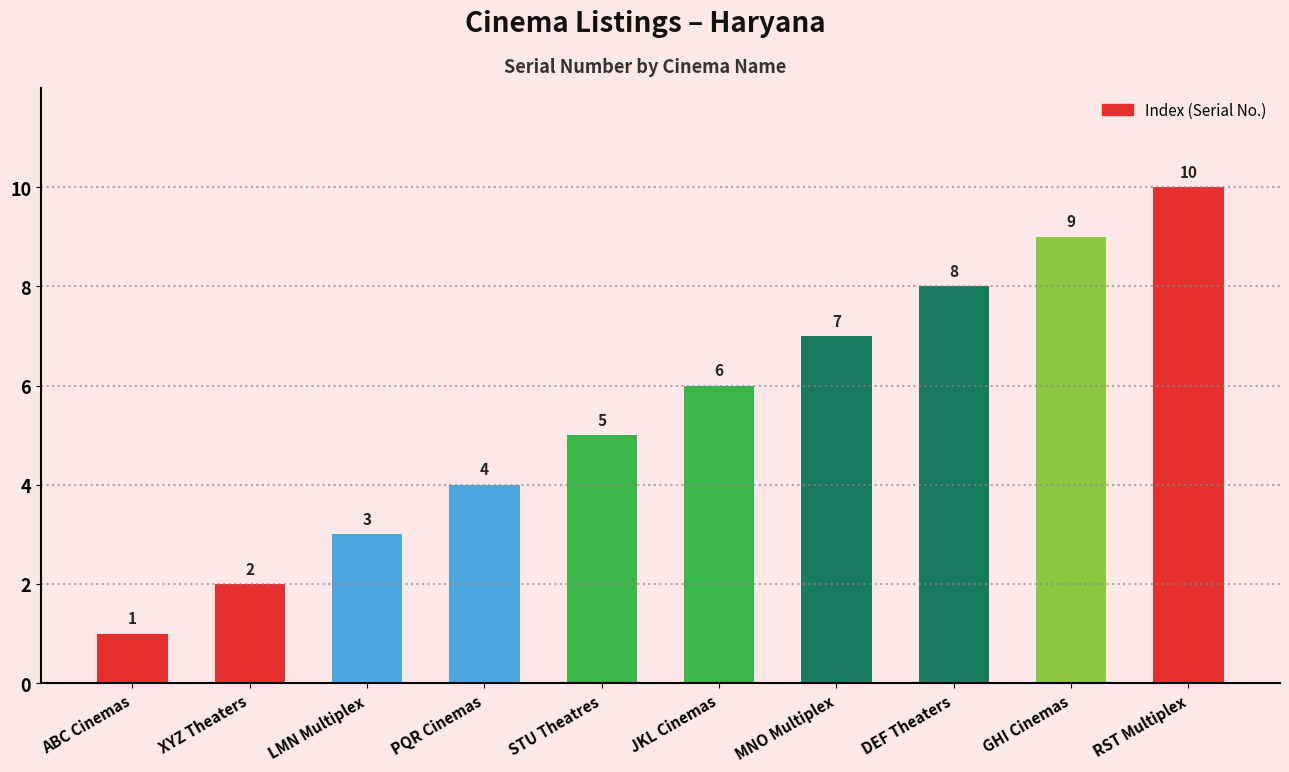

Which category has the lowest value across all series?

ABC Cinemas